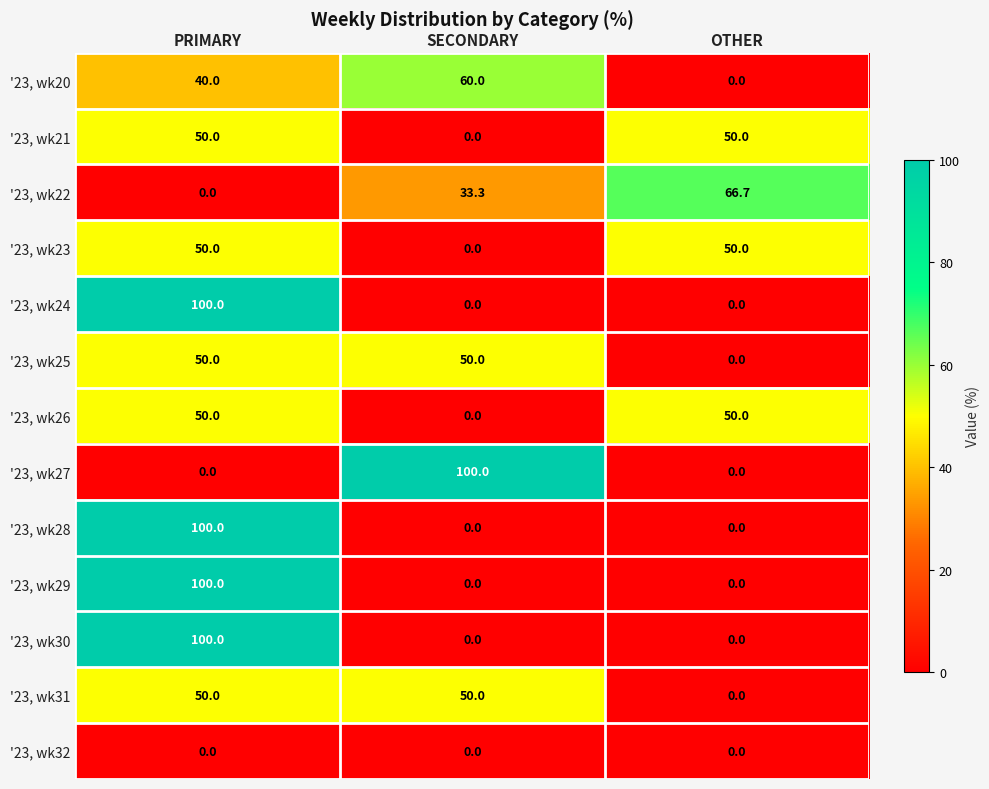

What is the spread (max minus min) of values at OTHER?

66.7